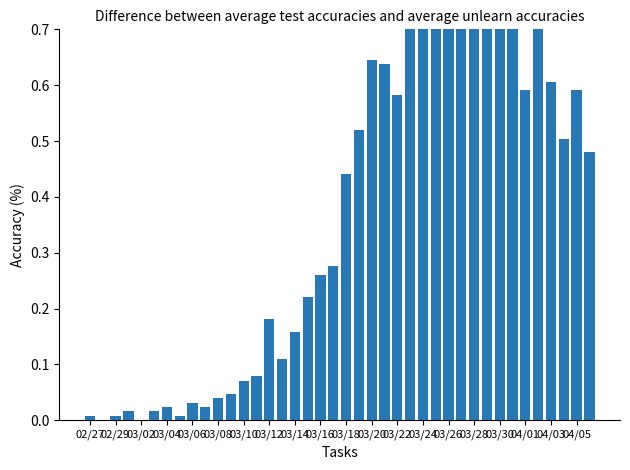

At which label is the value closest to 0?

02/29